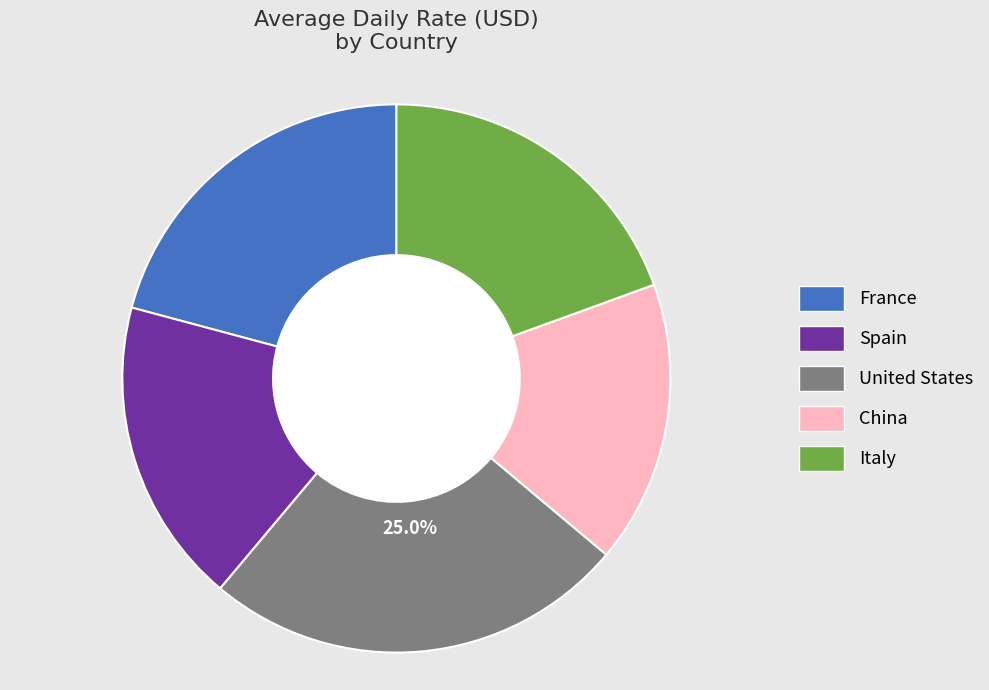

What percentage is the Italy slice, to the nearest percent?

19%